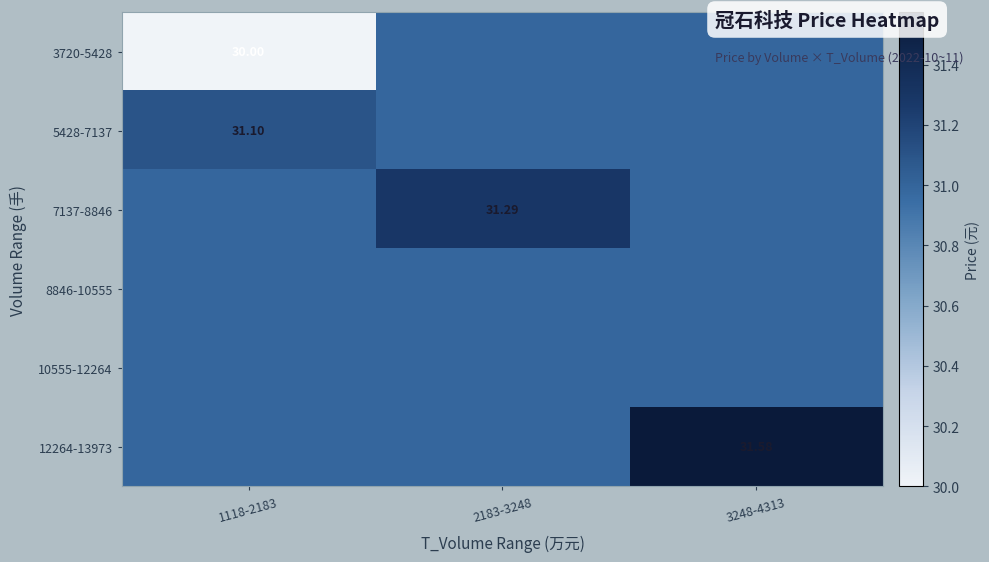

What is the total value across all series at 3248-4313?

186.5